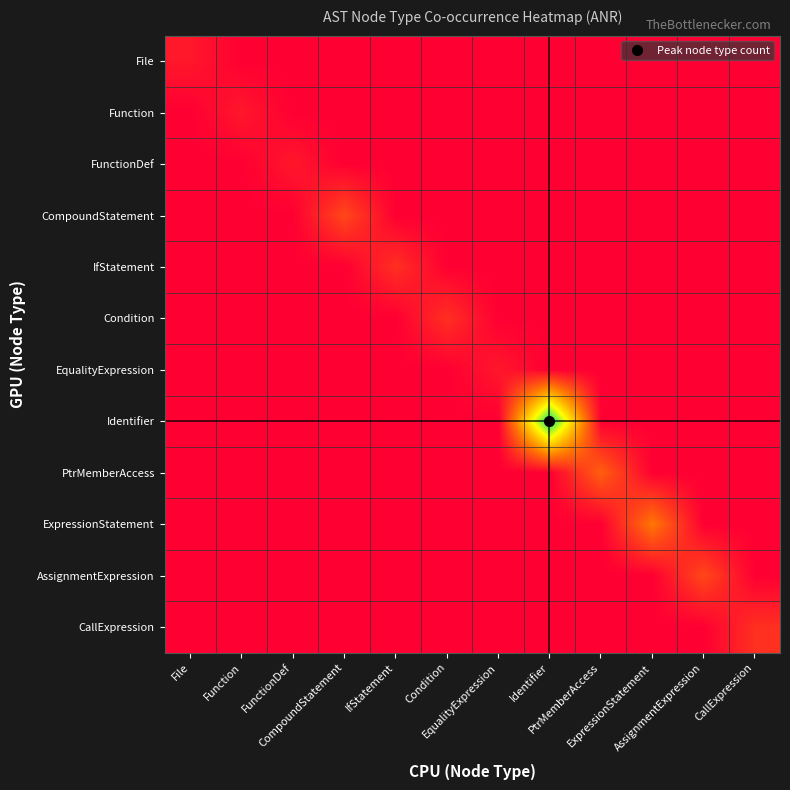

At how many categories does at least one series exceed 12?

1